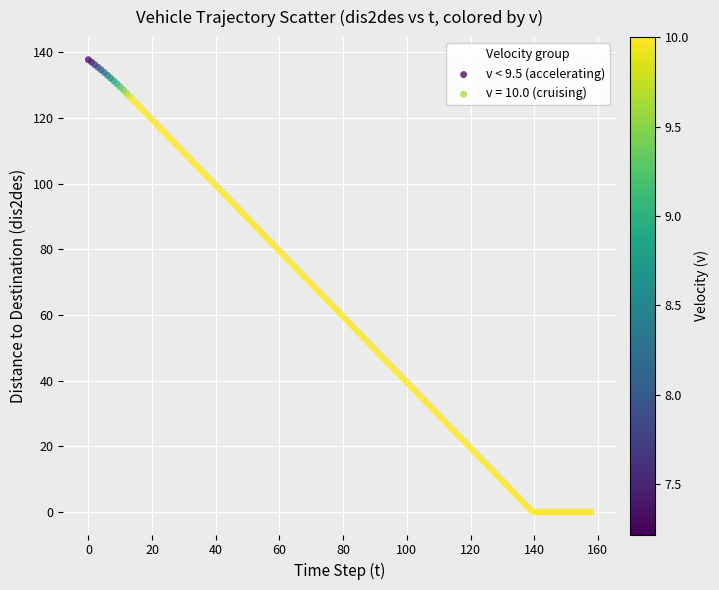

Which series contains the lowest Y value?

v = 10.0 (cruising)